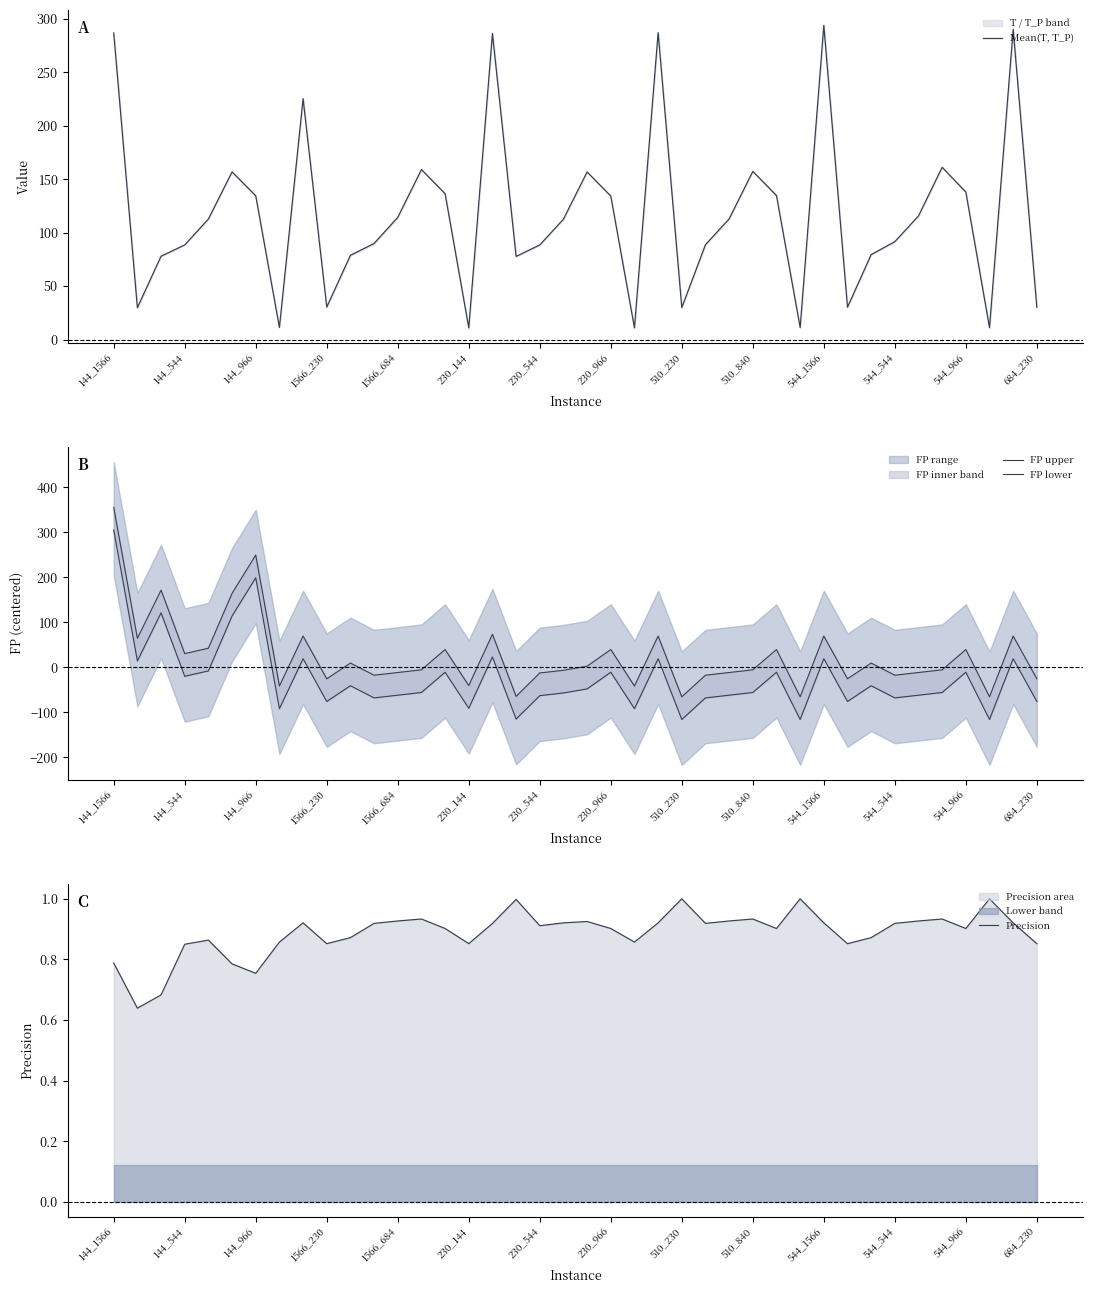

How many intersections are there between FP lower and Precision?

13